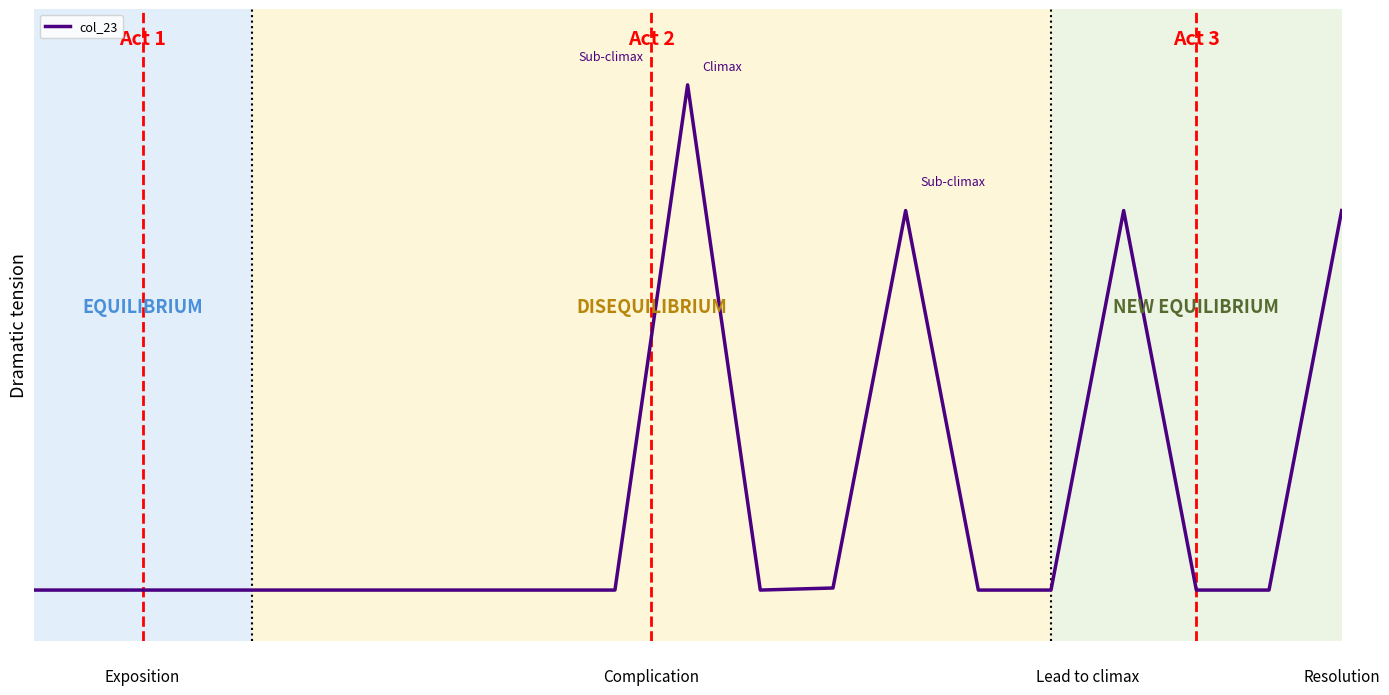

True or false: the data has more than 0 interior local peaks.

True